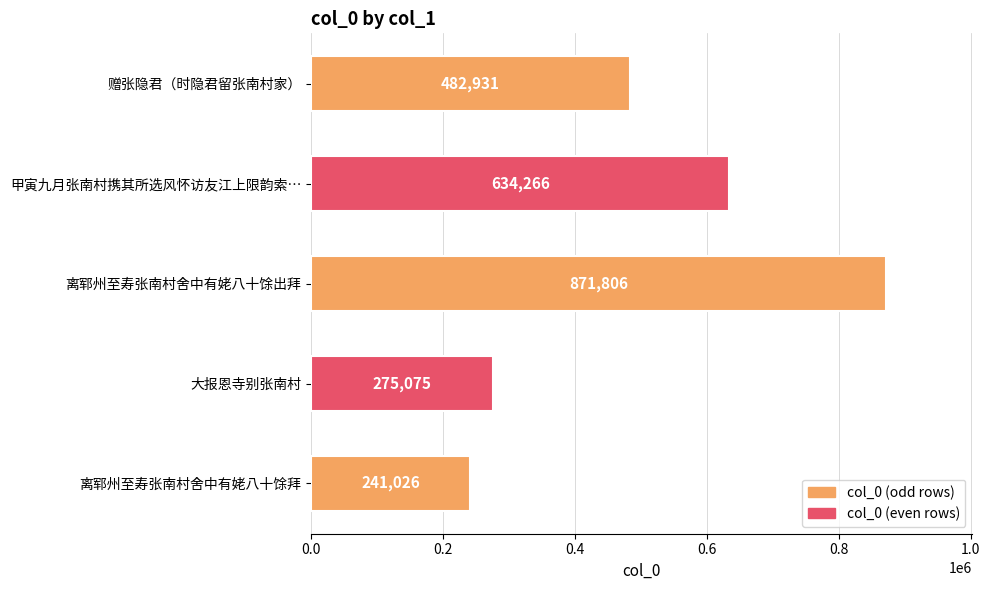

Approximately how many times larger is the value at 离郓州至寿张南村舍中有姥八十馀出拜 compared to 赠张隐君（时隐君留张南村家）?

1.8